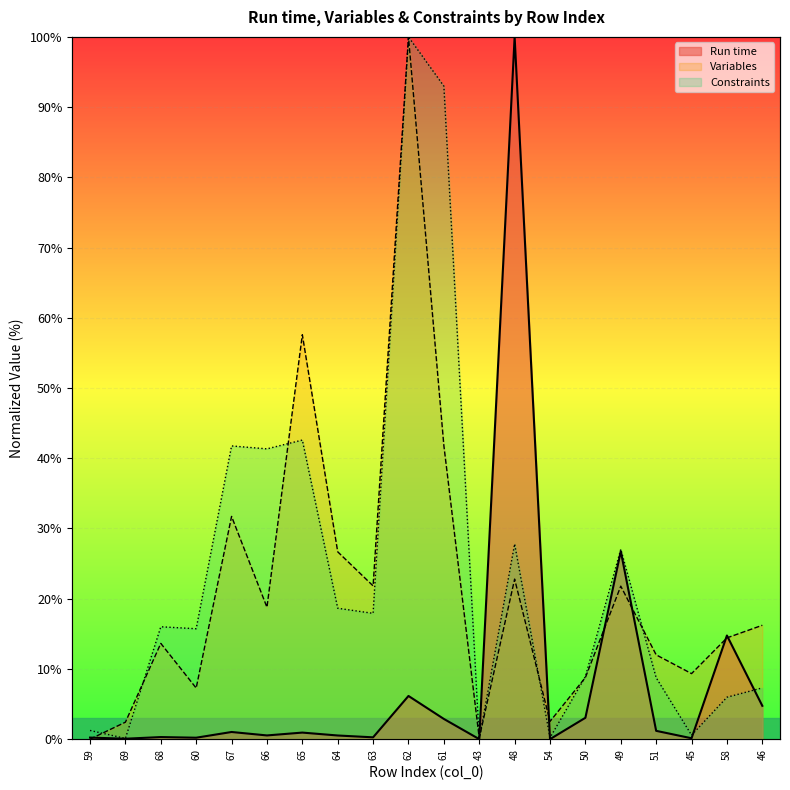

At which label does Constraints first exceed 16?

68